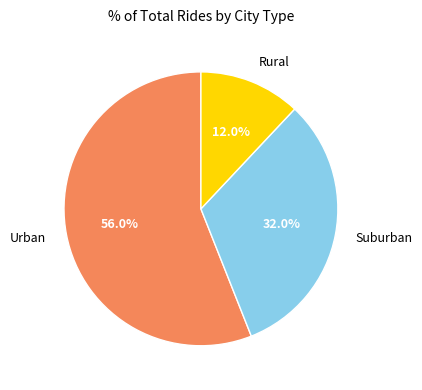

Which category has the smallest portion of the pie?

Rural